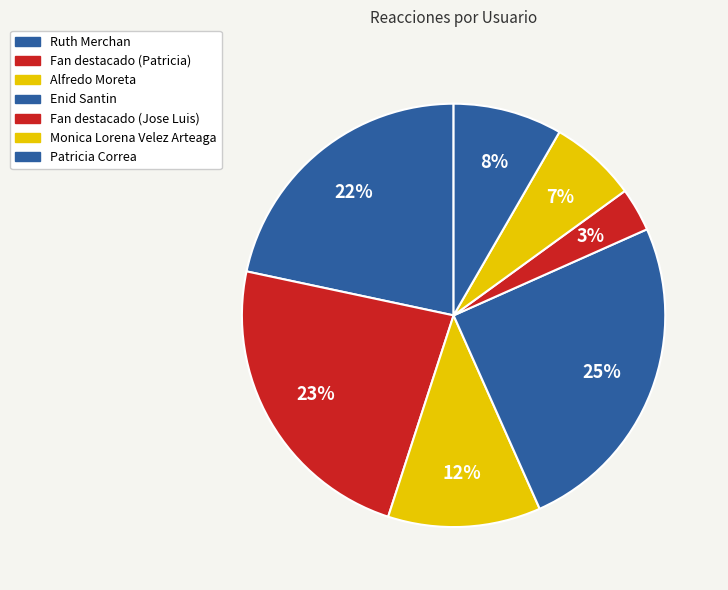

Count the number of slices in the pie.

7